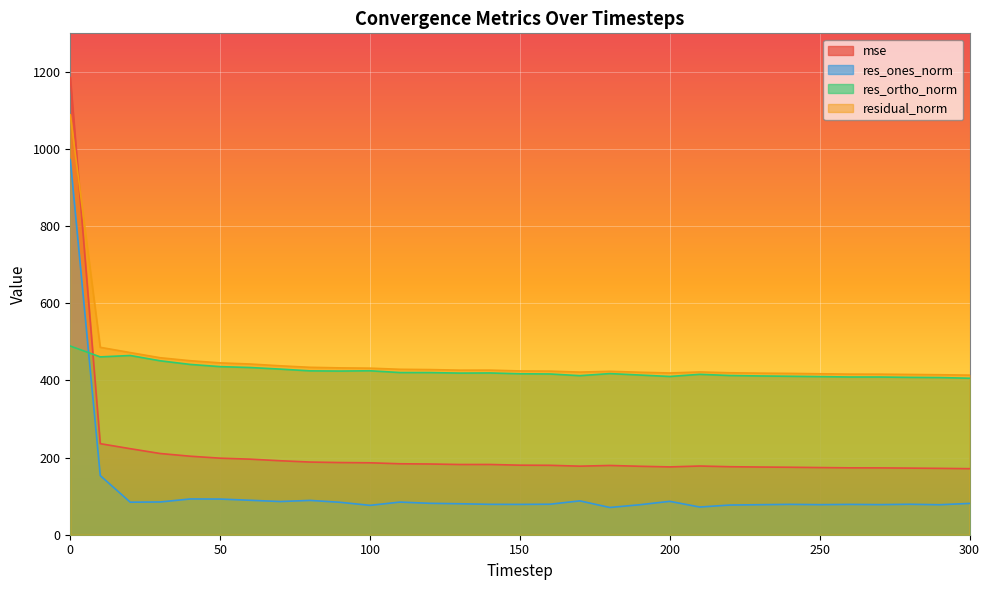

How many values in the res_ones_norm series are below 80?

15